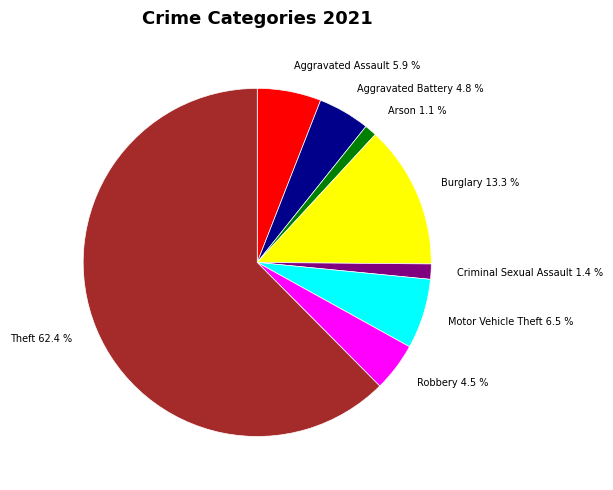

Does Burglary 13.3 % account for over 50% of the chart?

No